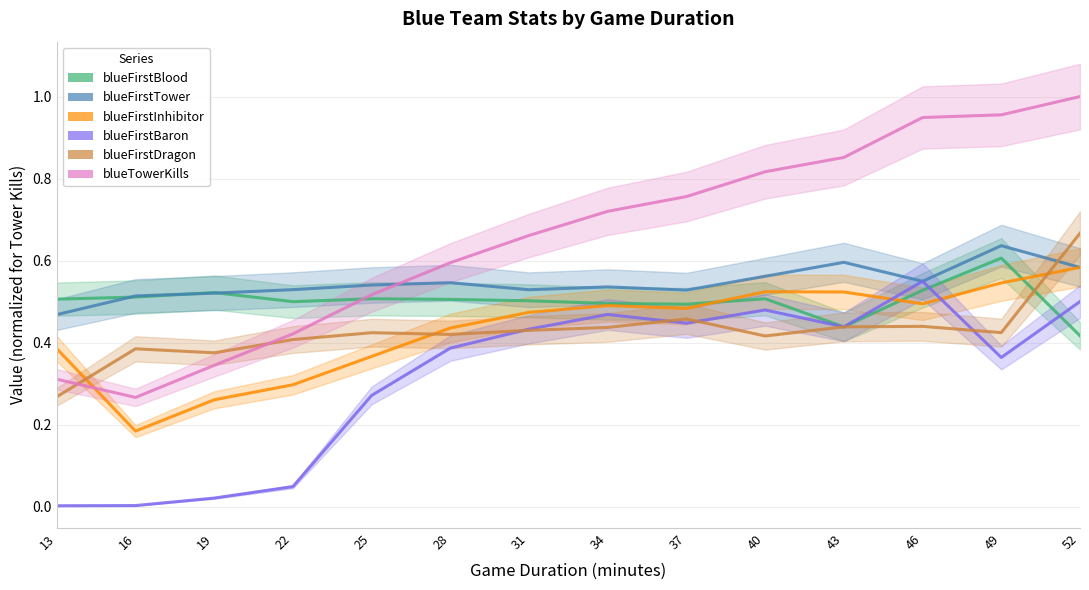

Where is blueFirstDragon nearest to the value 0?

13